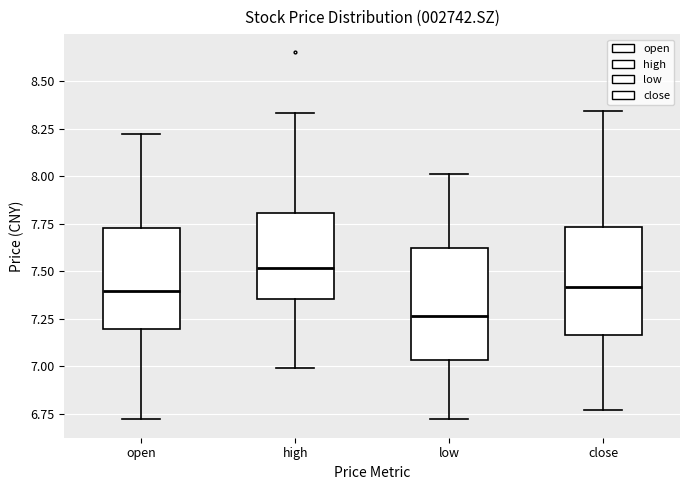

Which box's median line is the lowest?

low